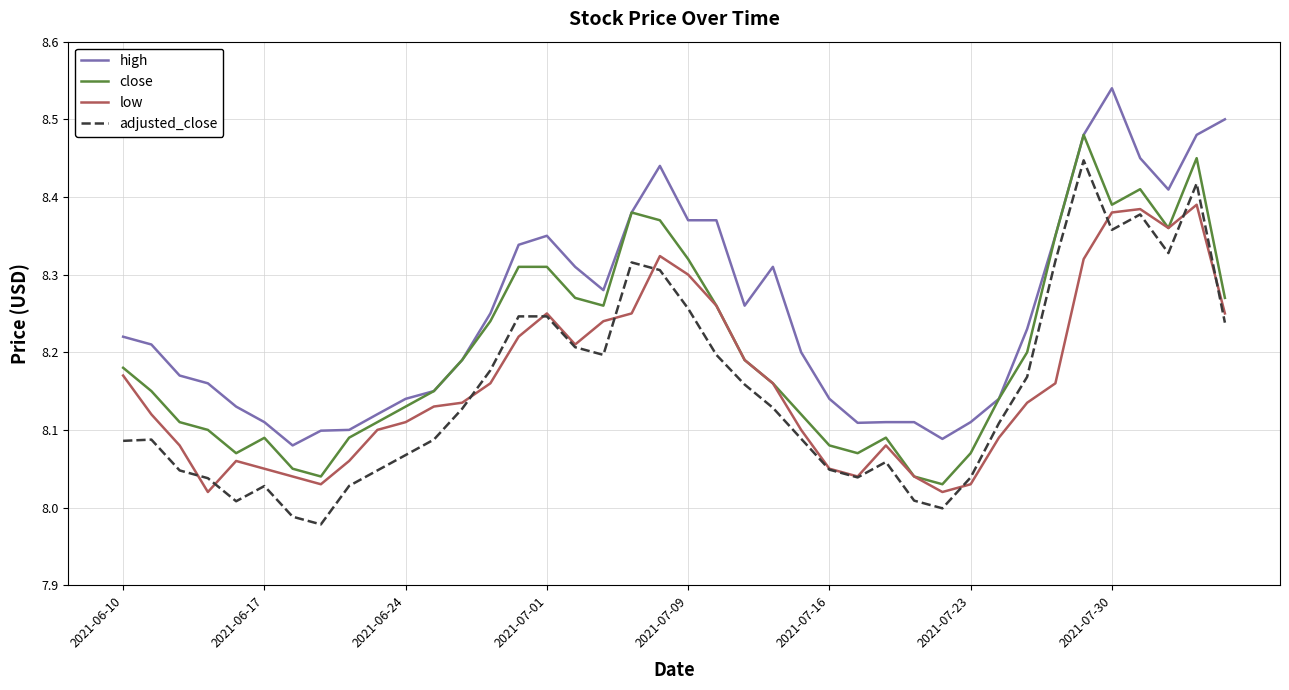

True or false: low and high cross at least once.

False